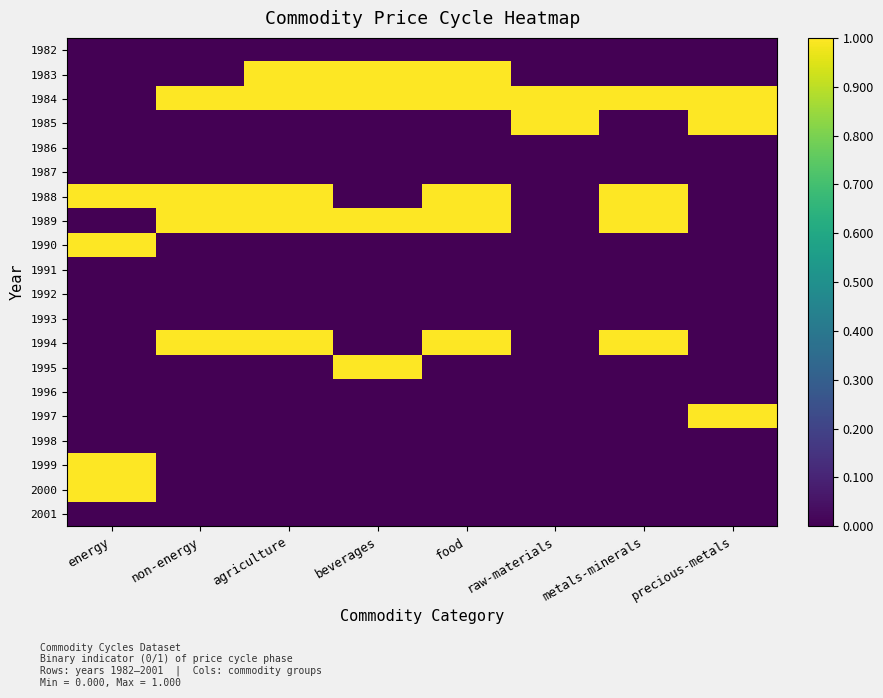

At which category does the chart reach its peak across all series?

agriculture